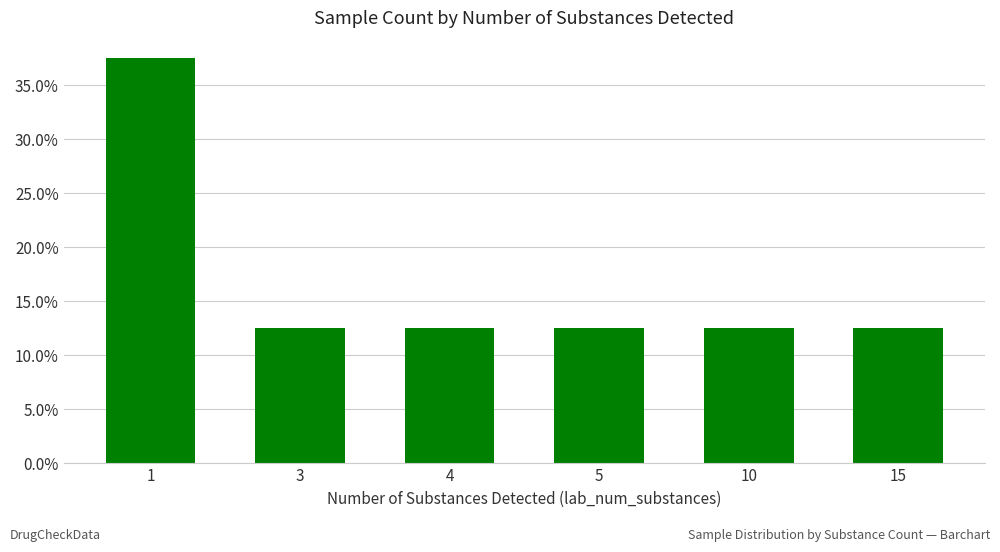

What is the ratio of the value at 15 to the value at 1?

0.3